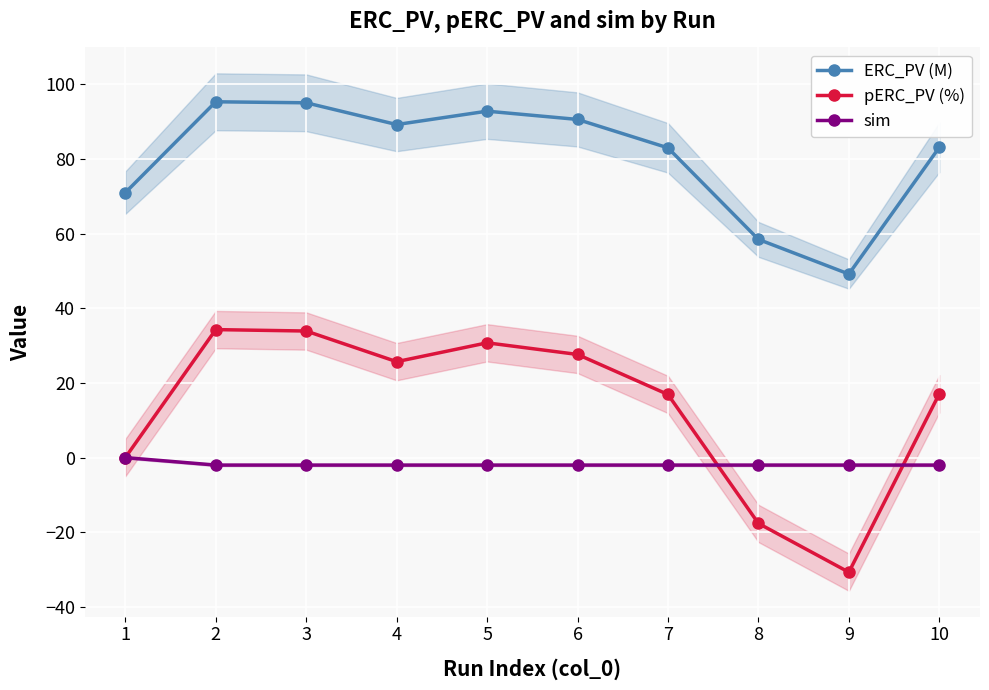

How many data points does each series have?

10